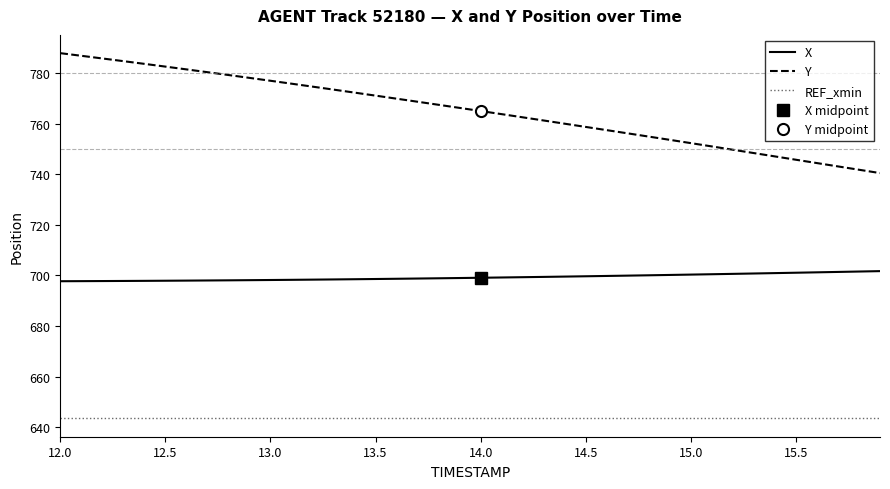

At how many categories does at least one series exceed 778?

10